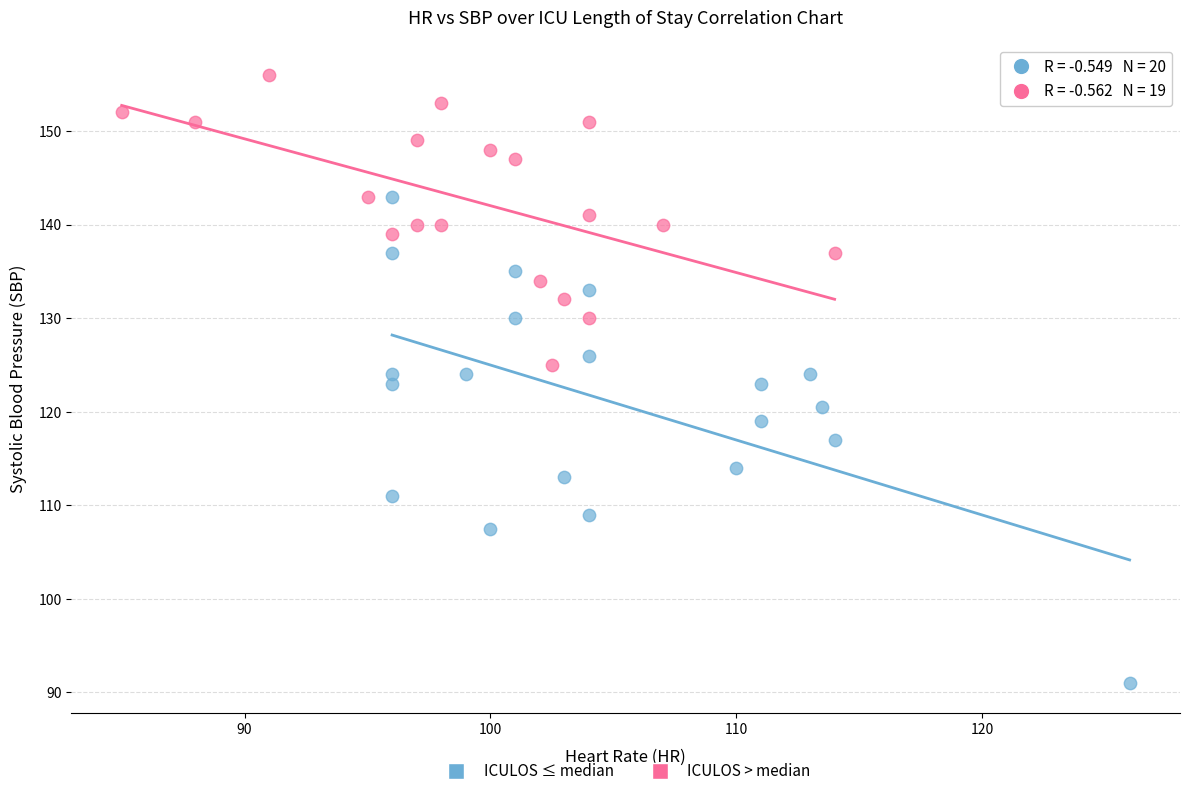

Which series has the widest spread of Y values?

ICULOS ≤ median